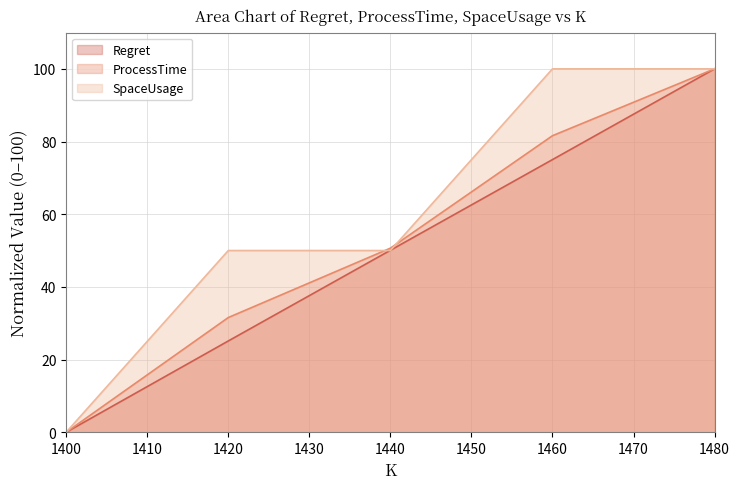

Between which two adjacent categories do ProcessTime and SpaceUsage first intersect?

1420 and 1440